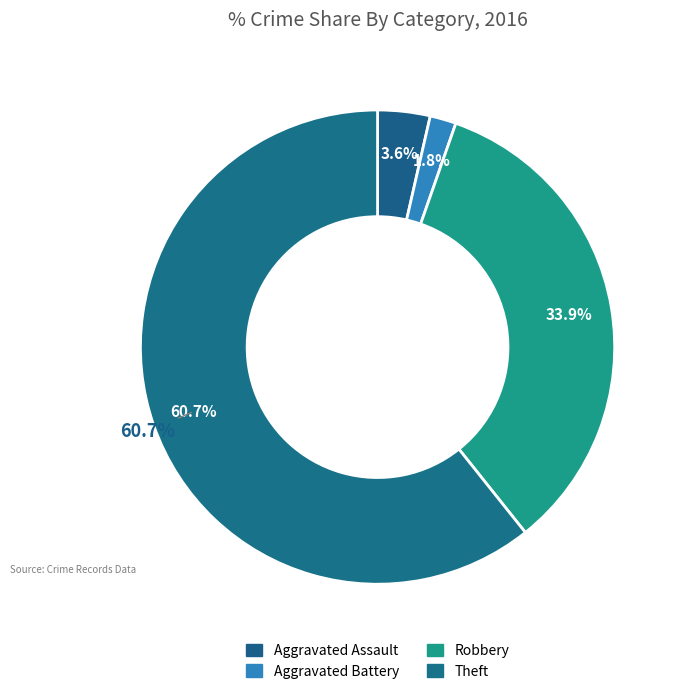

Count the number of slices in the pie.

4